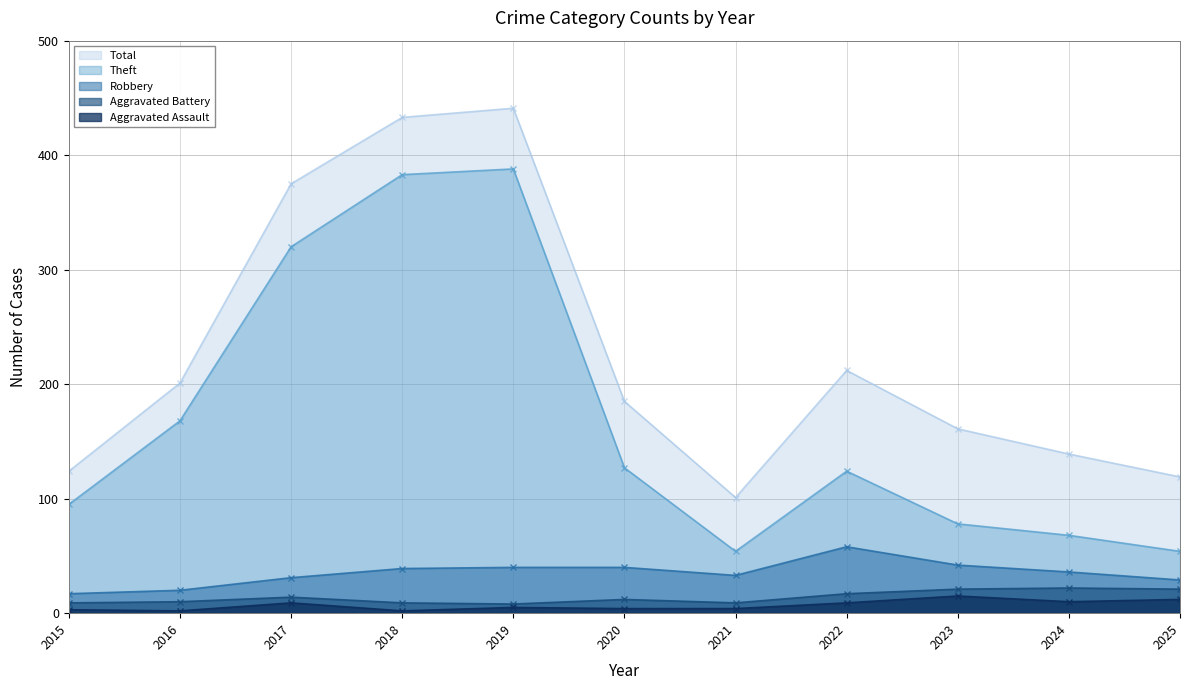

Which series has the largest total across all categories?

Total